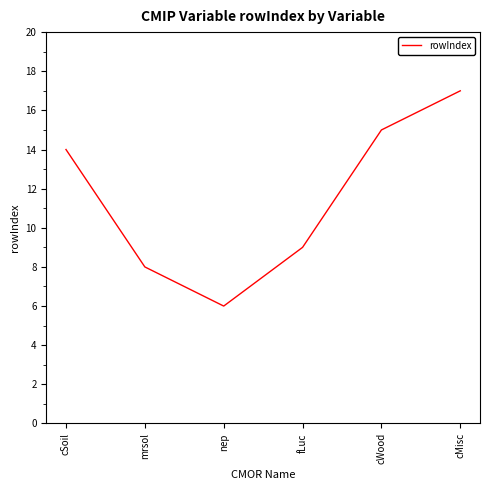

Approximately how many times larger is the value at cWood compared to cMisc?

0.9